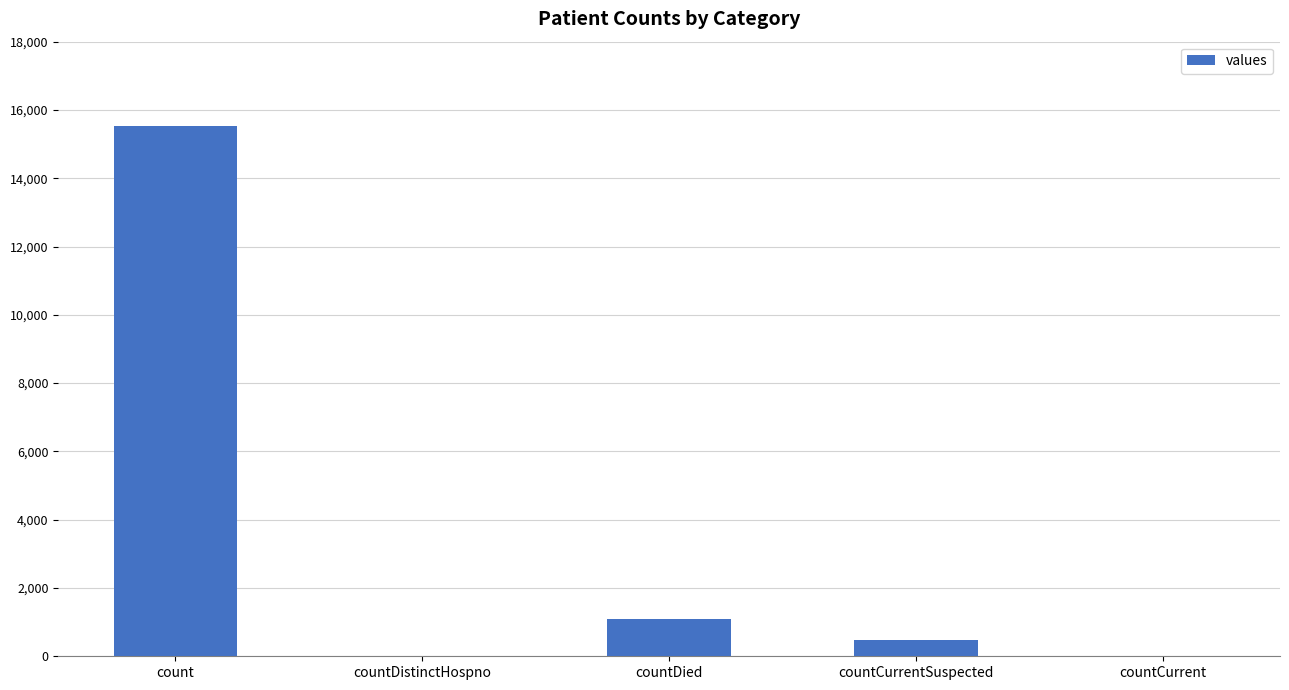

What is the average value?

3420